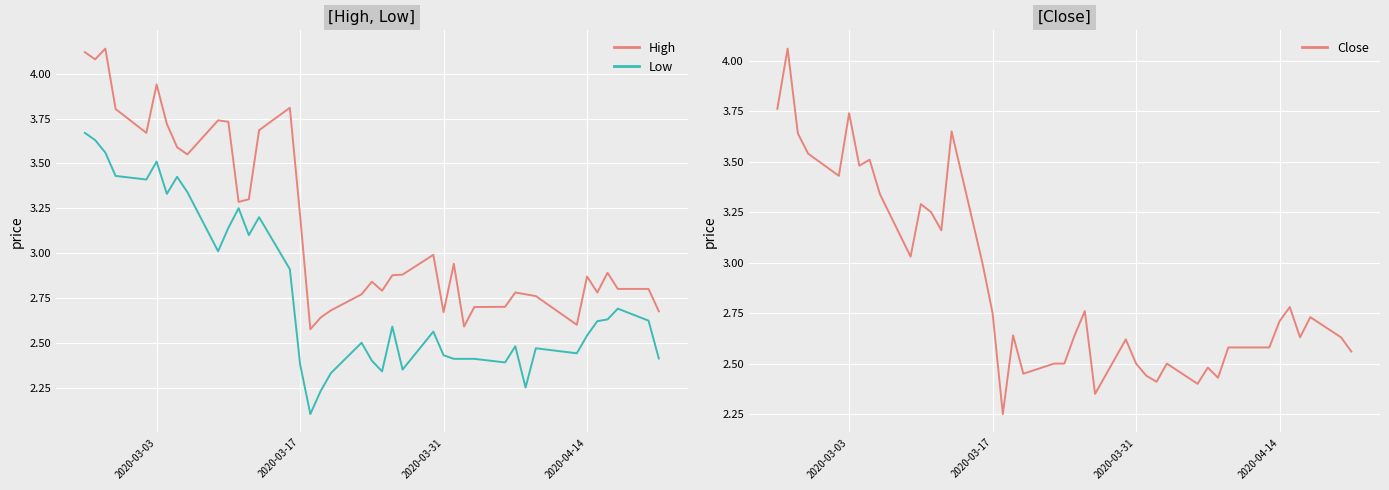

Reading right to left, extract all data points from this chart.

High: 2.7	2.8	2.8	2.9	2.8	2.9	2.6	2.8	2.8	2.8	2.7	2.7	2.6	2.9	2.7	3.0	2.9	2.9	2.8	2.8	2.8	2.7	2.6	2.6	3.2	3.8	3.7	3.3	3.3	3.7	3.7	3.5	3.6	3.7	3.9	3.7	3.8	4.1	4.1	4.1
Low: 2.4	2.6	2.7	2.6	2.6	2.5	2.4	2.5	2.2	2.5	2.4	2.4	2.4	2.4	2.4	2.6	2.3	2.6	2.3	2.4	2.5	2.3	2.2	2.1	2.4	2.9	3.2	3.1	3.2	3.1	3.0	3.3	3.4	3.3	3.5	3.4	3.4	3.6	3.6	3.7
Close: 2.6	2.6	2.7	2.6	2.8	2.7	2.6	2.6	2.4	2.5	2.4	2.5	2.4	2.4	2.5	2.6	2.3	2.8	2.6	2.5	2.5	2.5	2.6	2.2	2.8	3.0	3.7	3.2	3.2	3.3	3.0	3.3	3.5	3.5	3.7	3.4	3.5	3.6	4.1	3.8